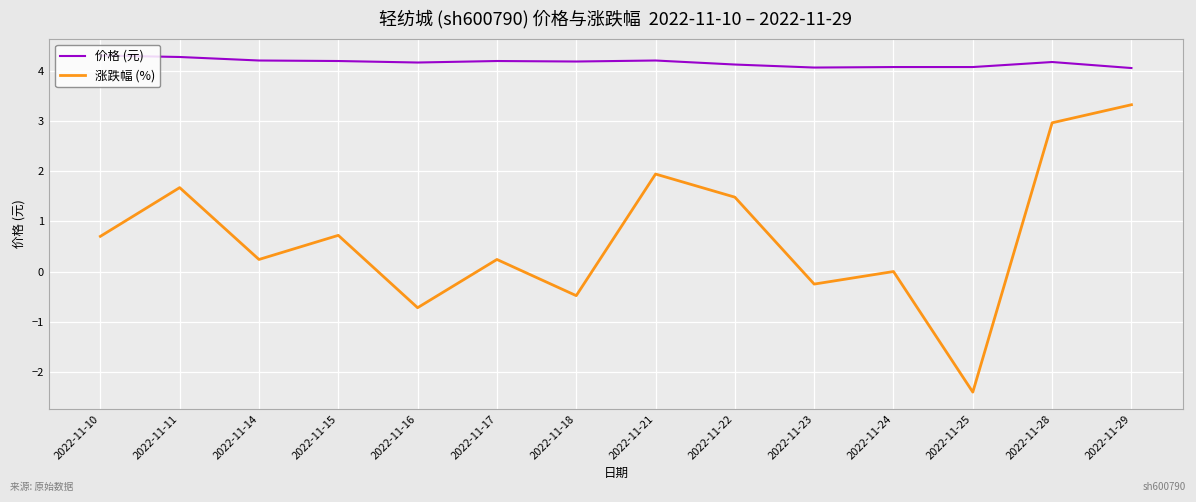

List the series in order of their overall mean, highest first.

价格 (元), 涨跌幅 (%)